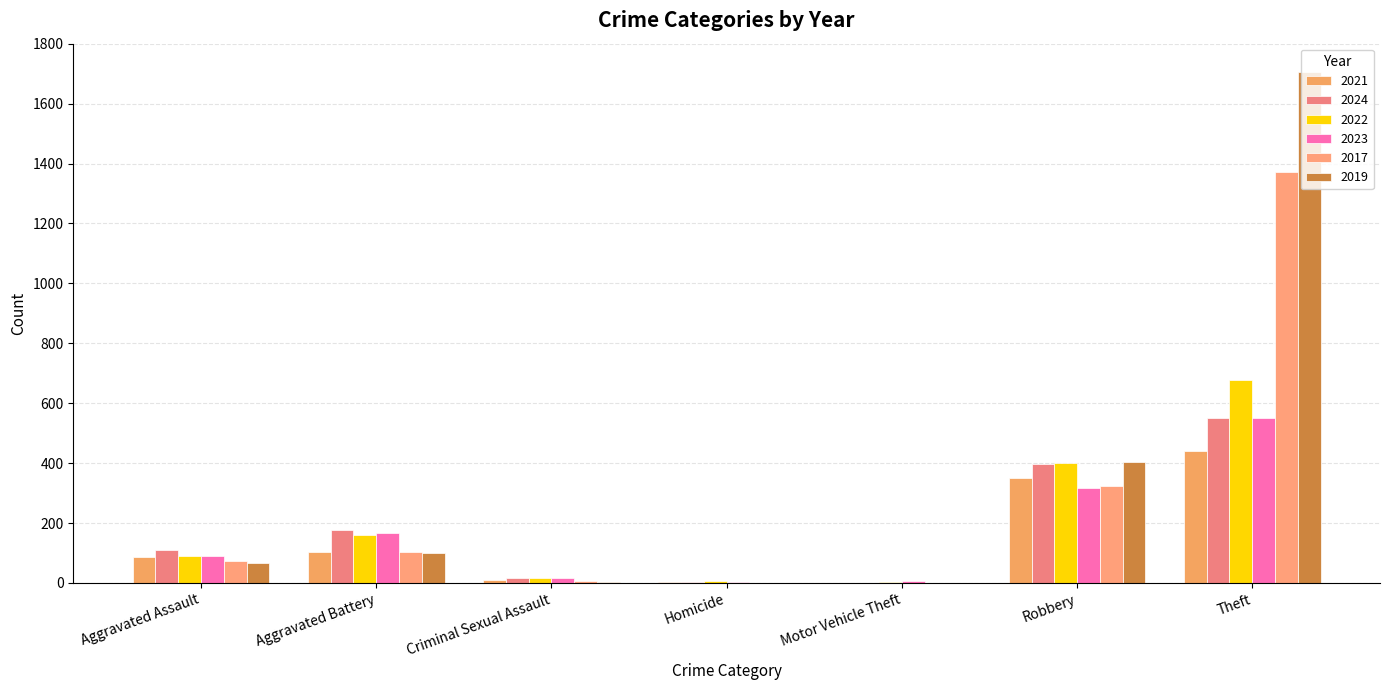

What is the sum of all 2022 values?

1356